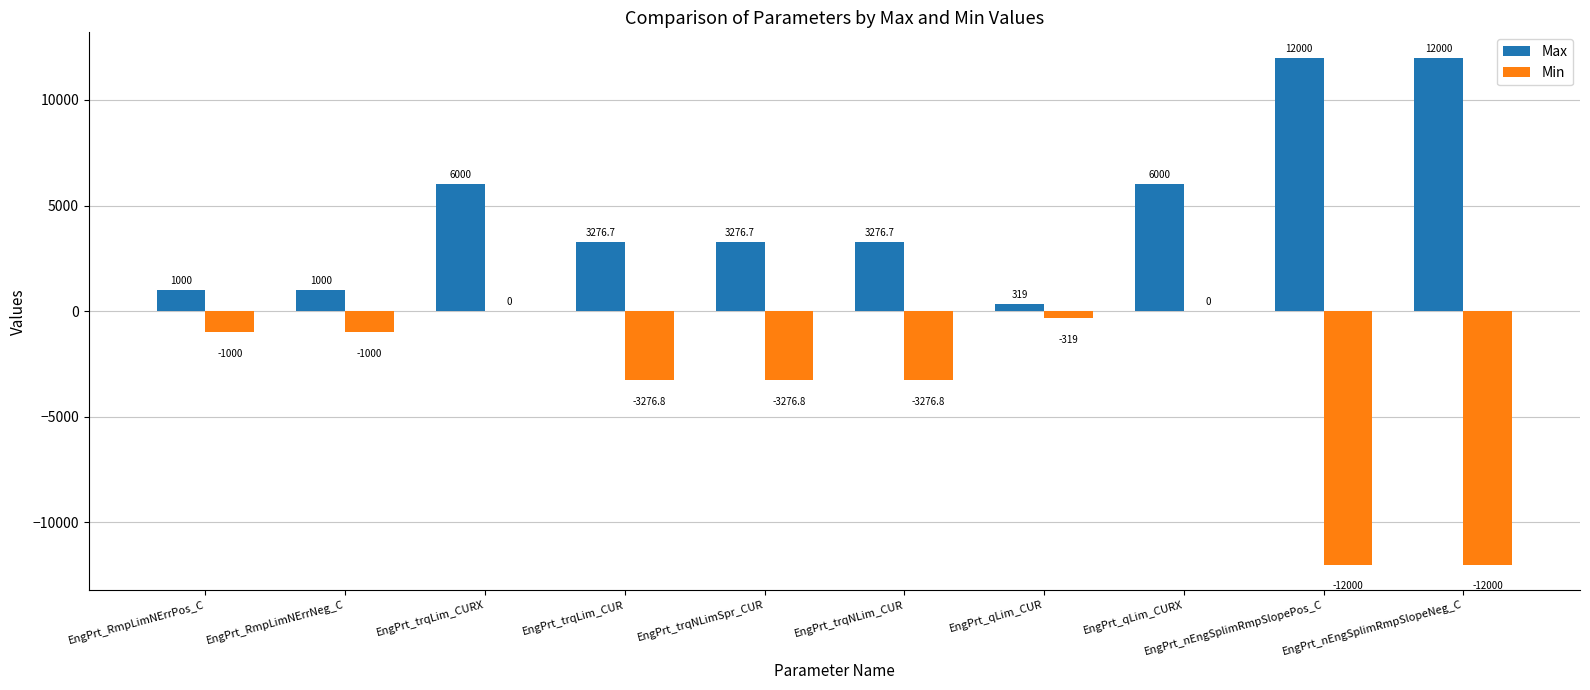

True or false: Max has a value of 319.0 at EngPrt_qLim_CUR.

True